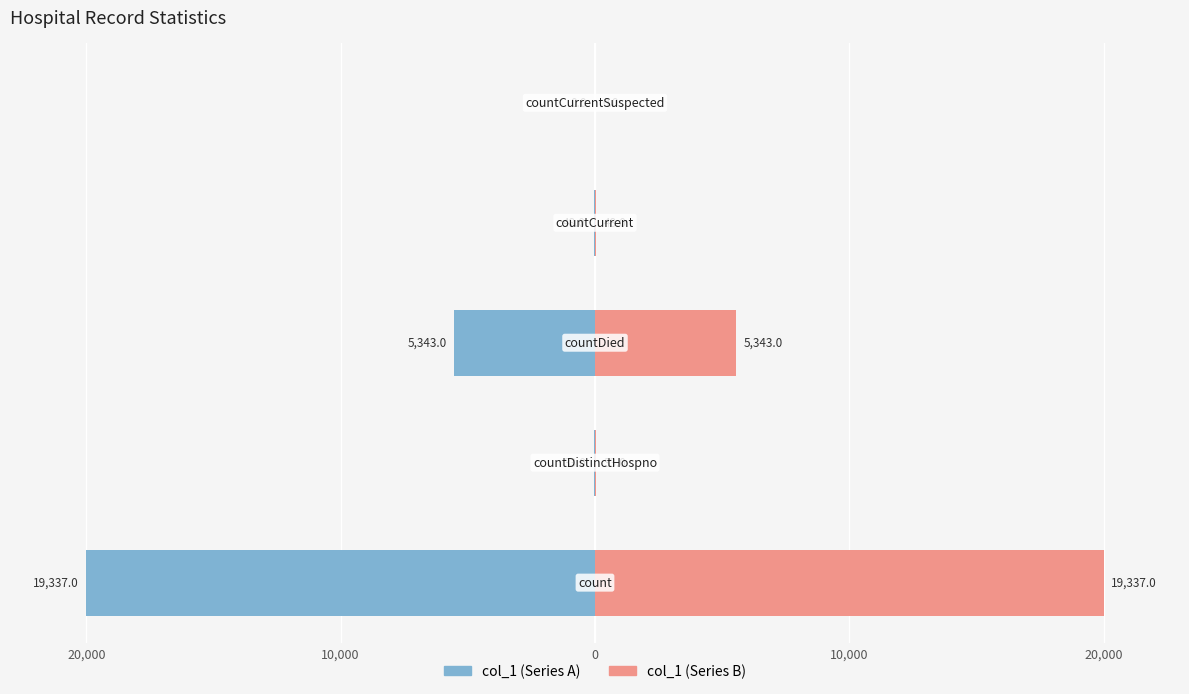

Is it true that col_1 (right) equals 0.0 at 20,000?

True